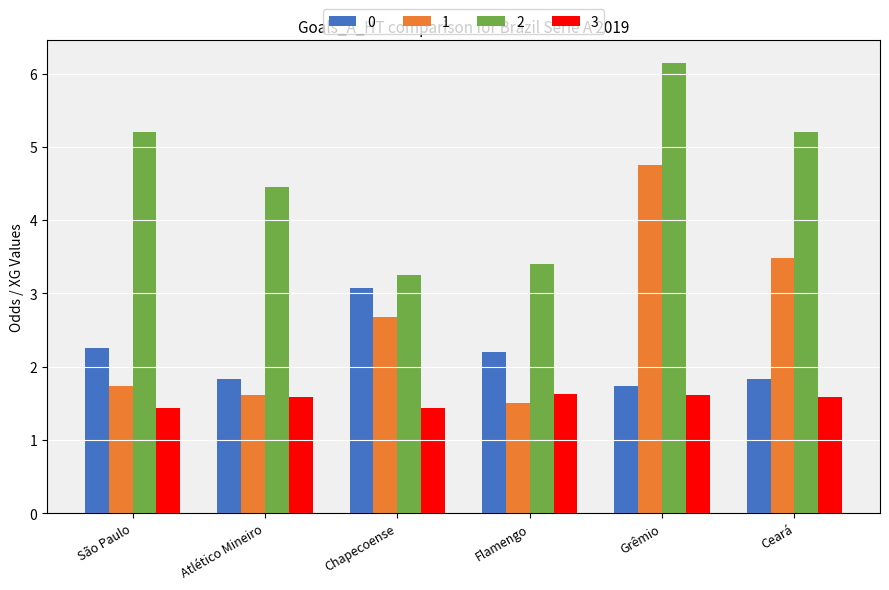

What is the minimum value for 1?

1.5